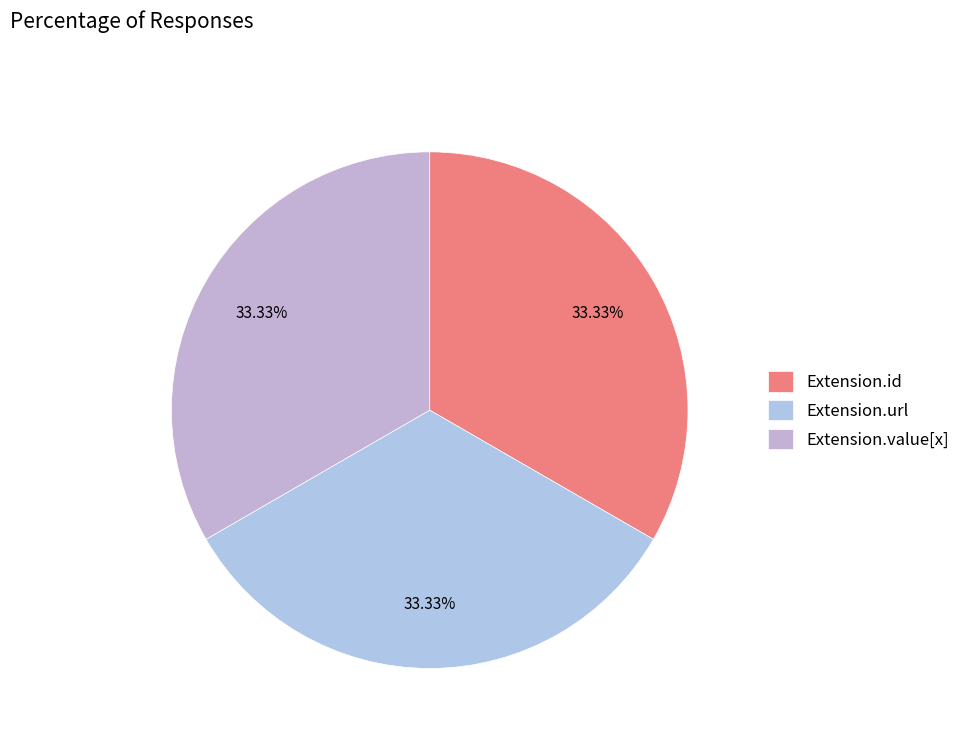

What is the largest slice in the pie chart?

Extension.url